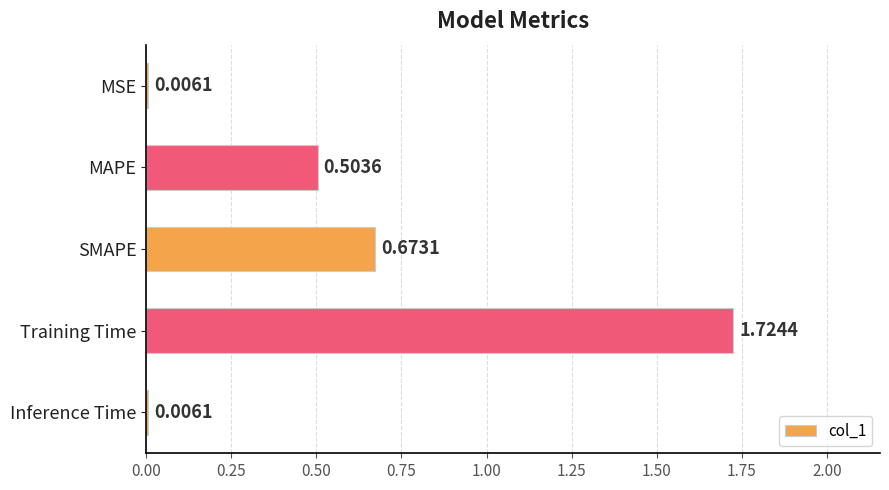

Which has a higher value, MAPE or Inference Time?

MAPE